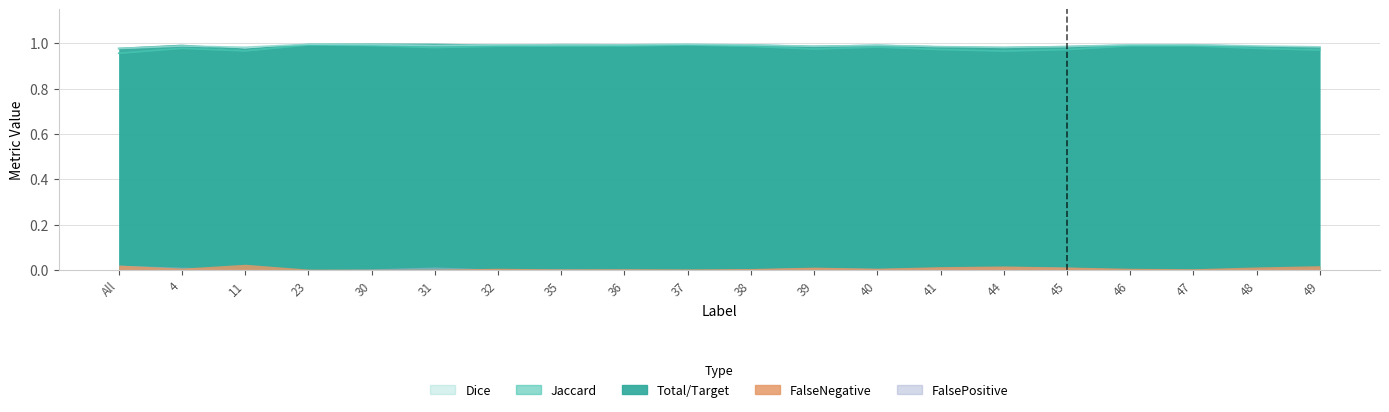

Does the chart display data point markers on the line(s)?

No